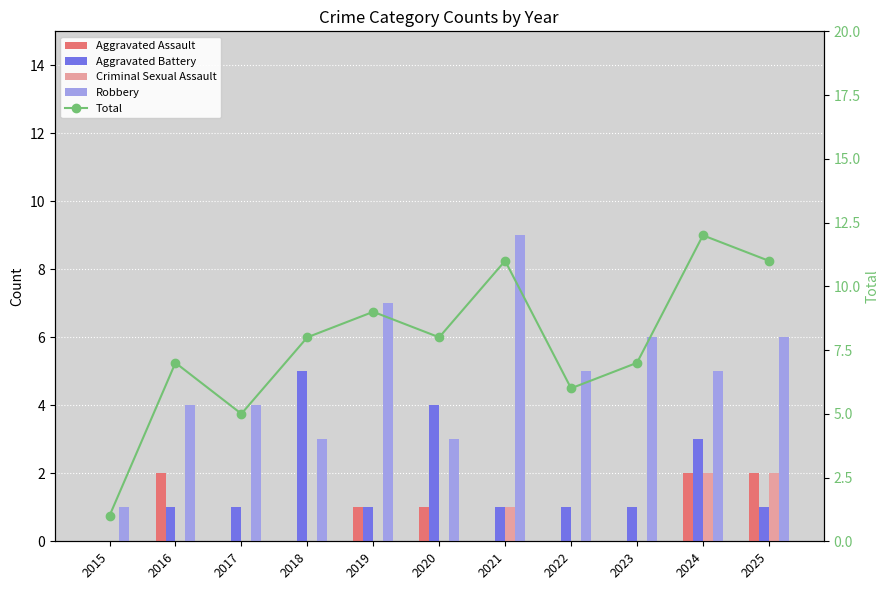

What is the sum of all Aggravated Battery values?

19